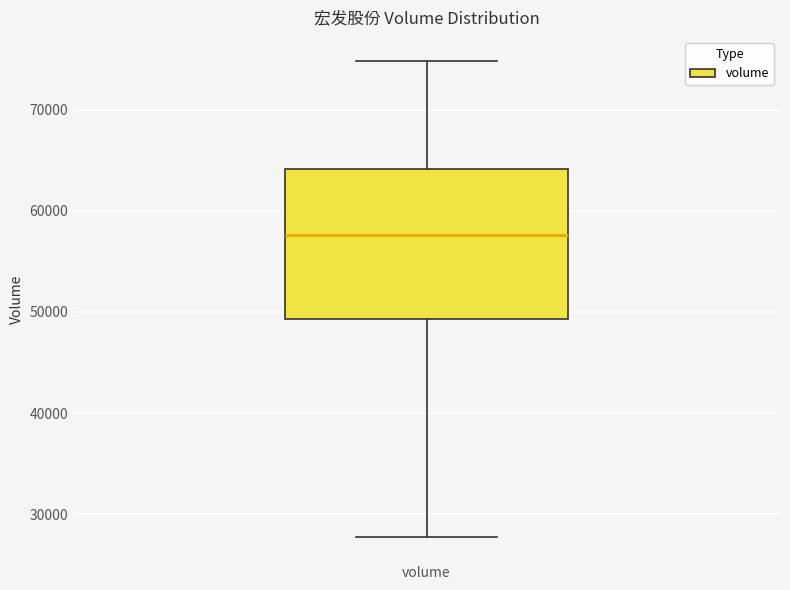

Where is the upper edge of the box for volume on the y-axis? The values are not printed on the chart, so give them approximately, as read against the axis.

64000